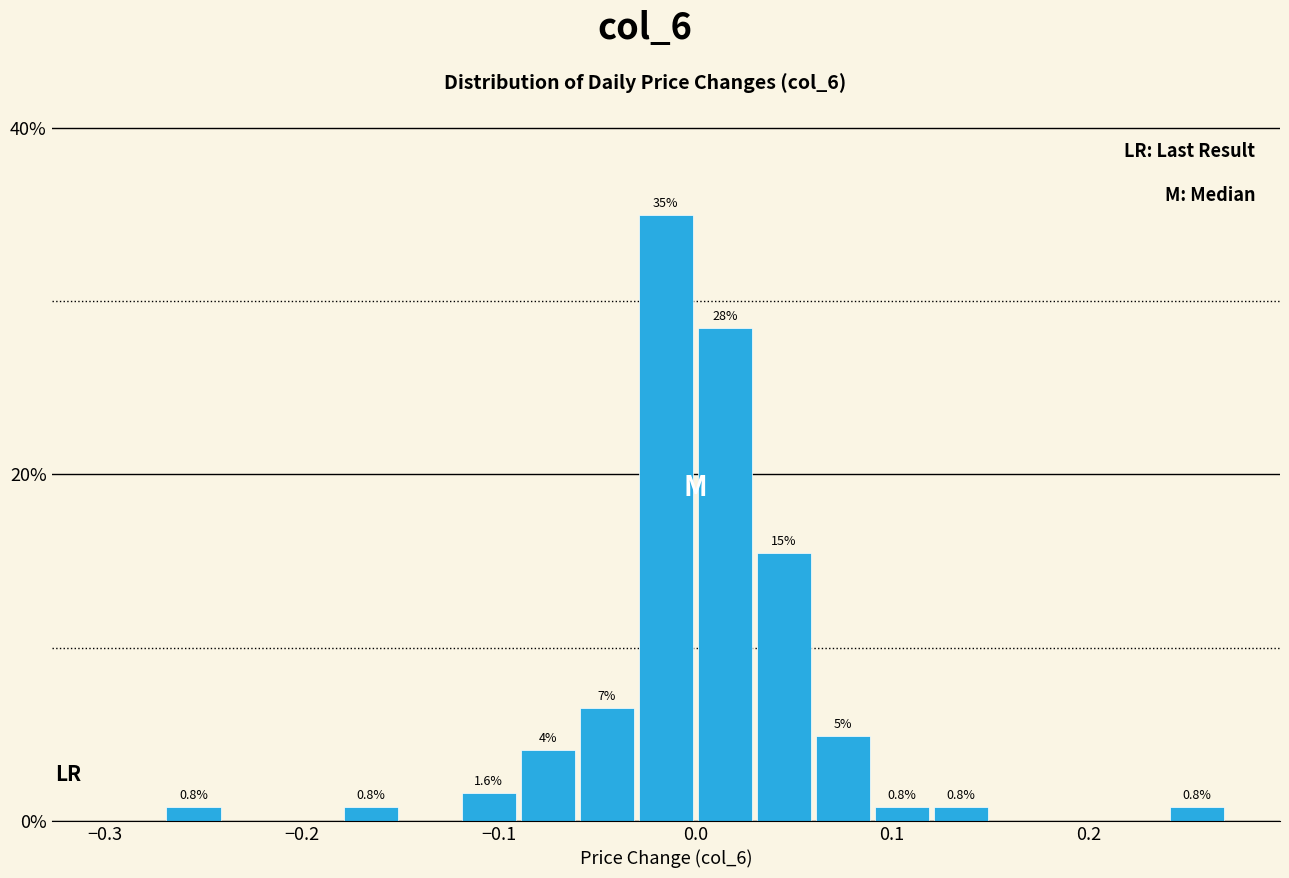

Around what value on the x-axis is the tallest bar? Give the approximate position of its centre, as read against the axis.

-0.01